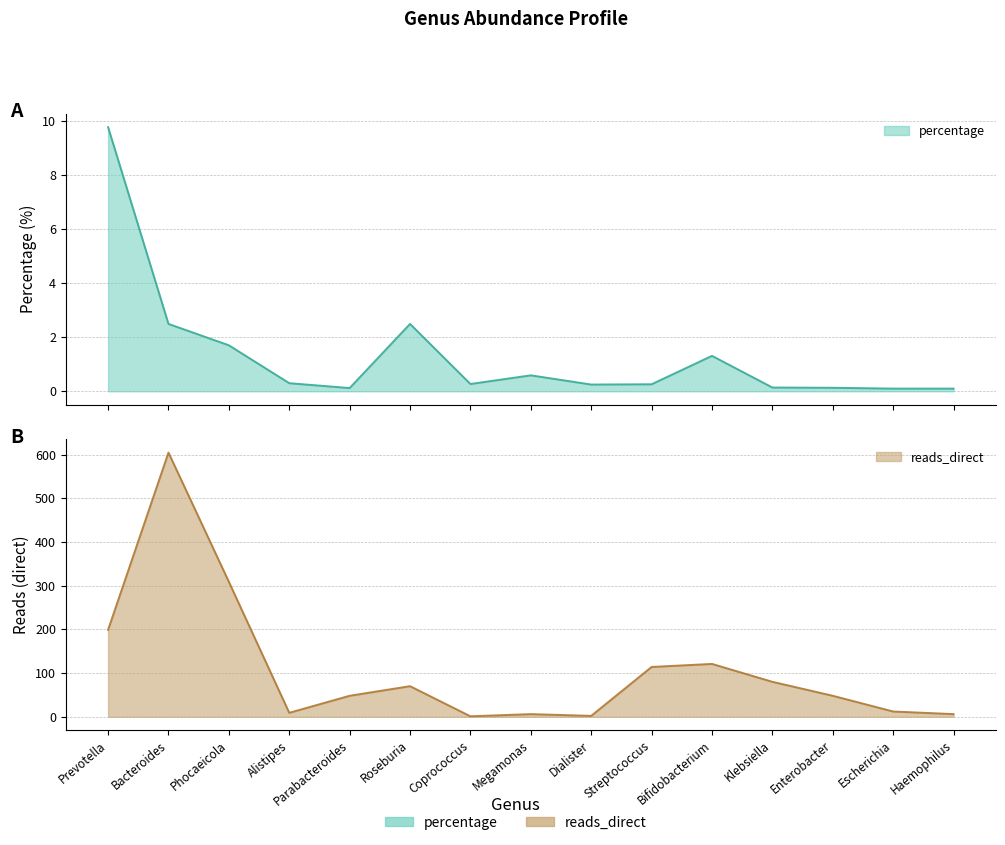

At which category is the sum across all series the highest?

Bacteroides